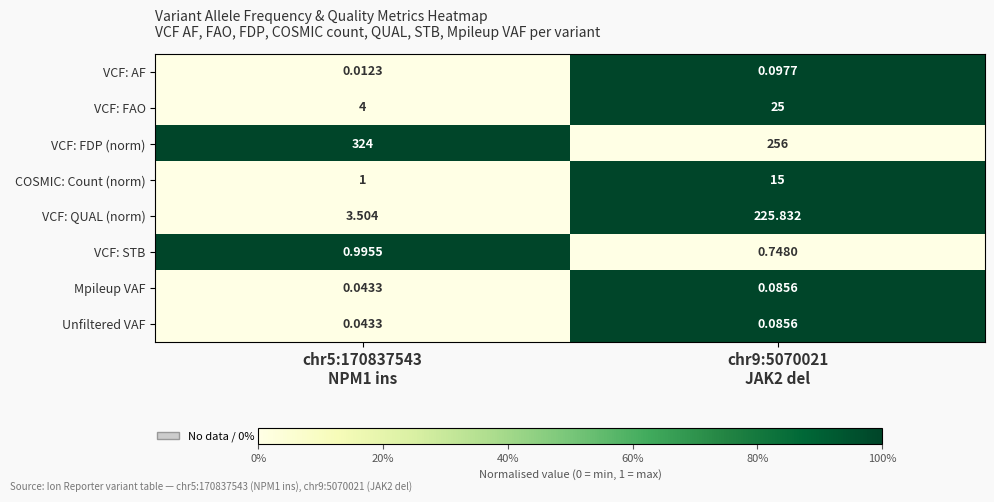

Which series has the largest total across all categories?

VCF: FDP (norm)